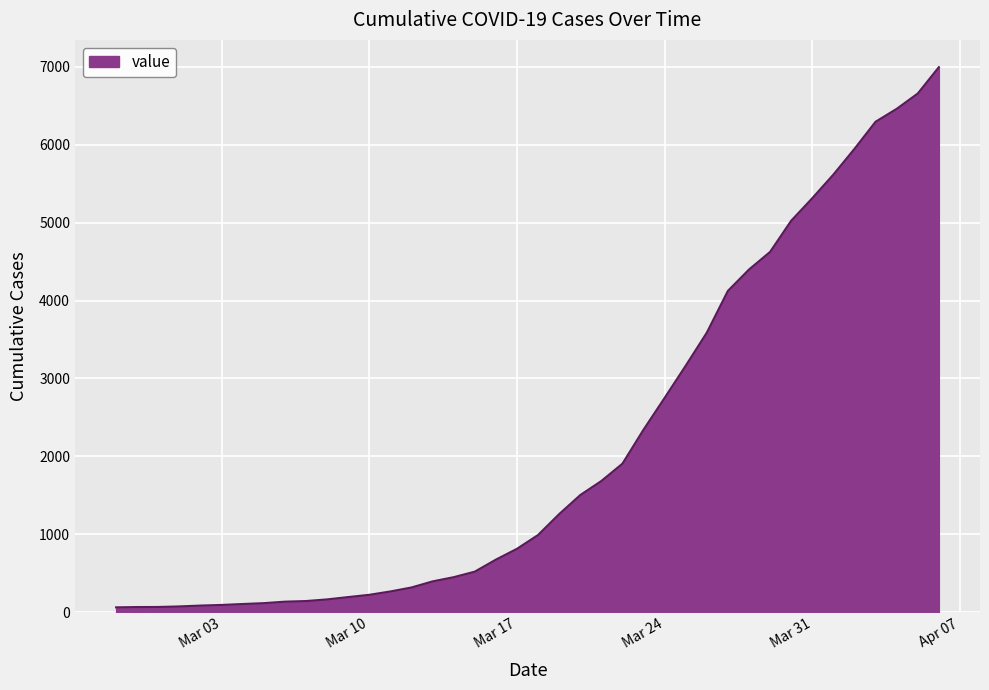

How many lines are shown in the chart?

1